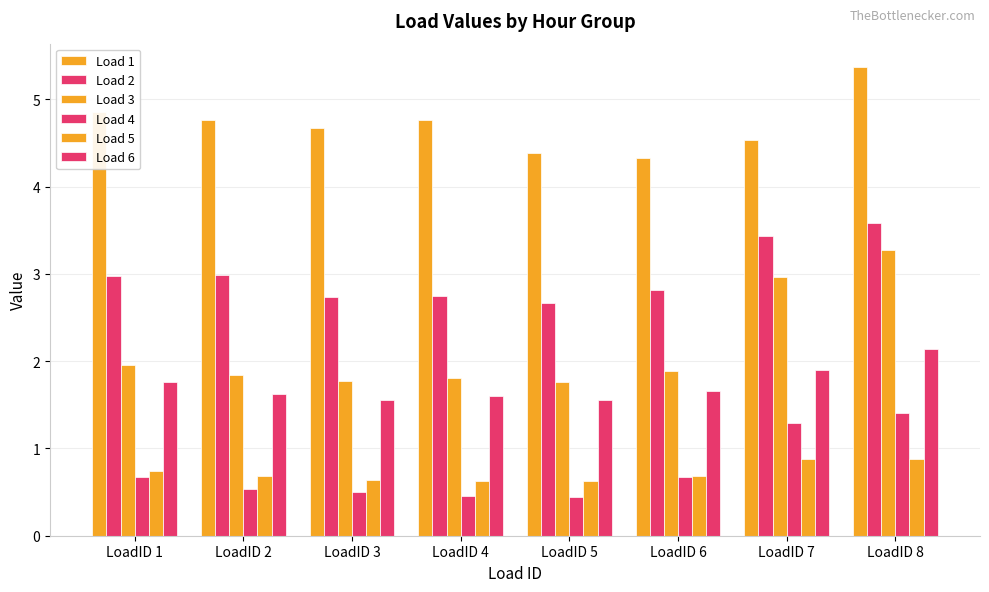

How many bars are there in each group?

6